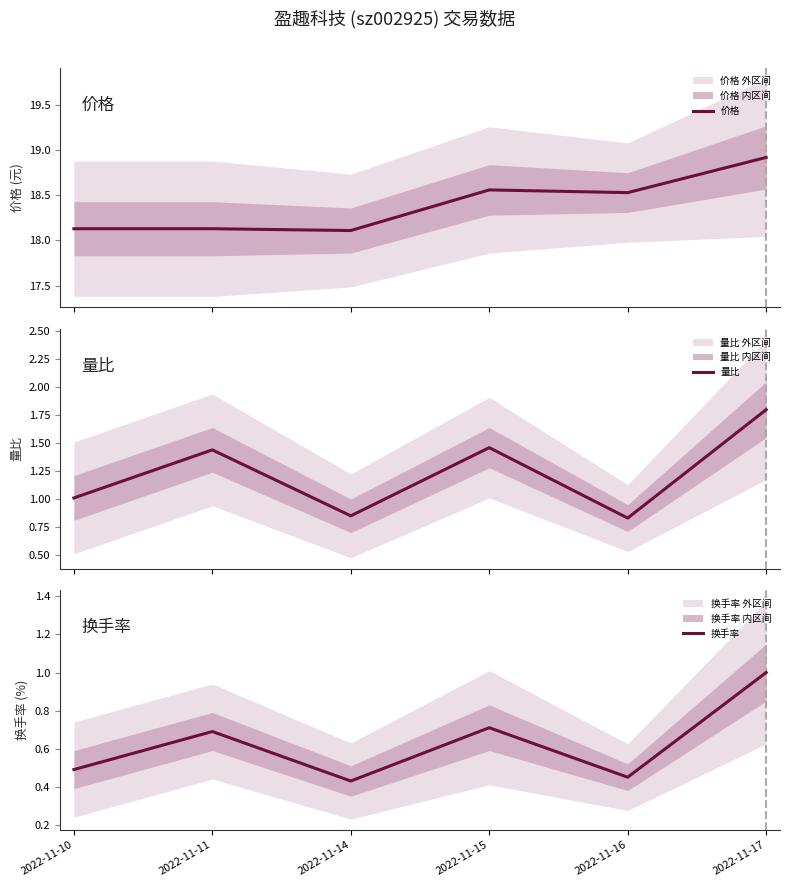

Is the value of 换手率 at 2022-11-17 greater than the value of 价格 at 2022-11-11?

No